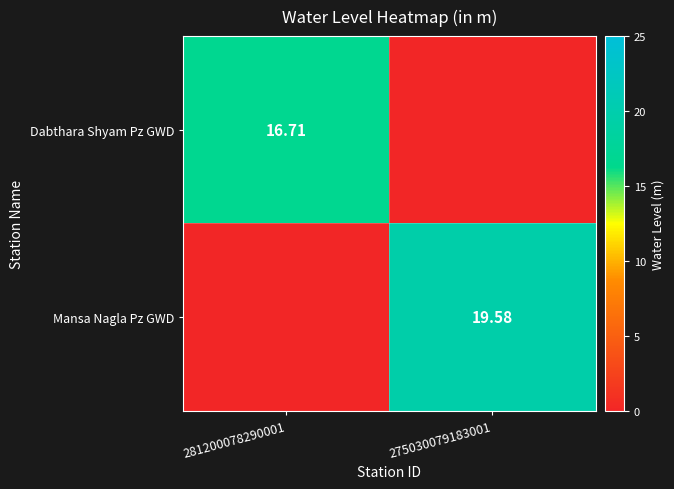

At 275030079183001, list the series in order from smallest to largest.

Dabthara Shyam Pz GWD, Mansa Nagla Pz GWD